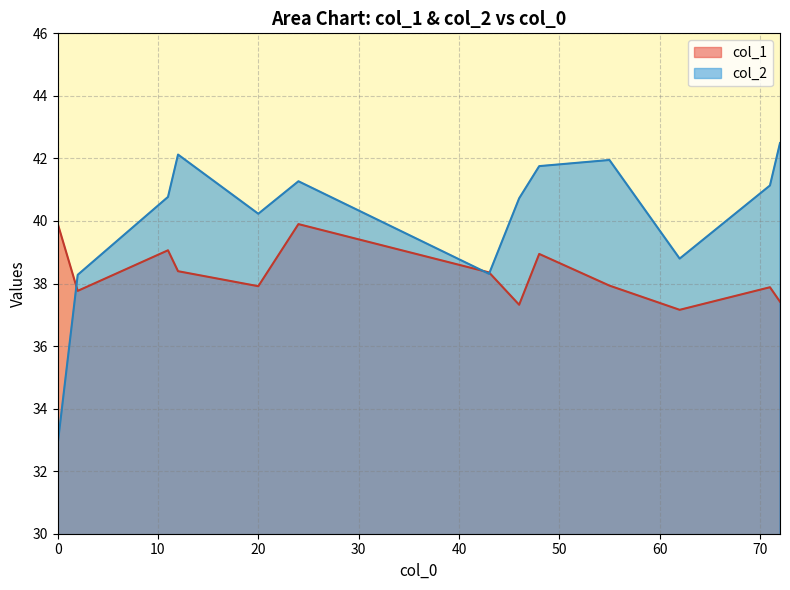

What is the highest value of the col_2 series?

42.5